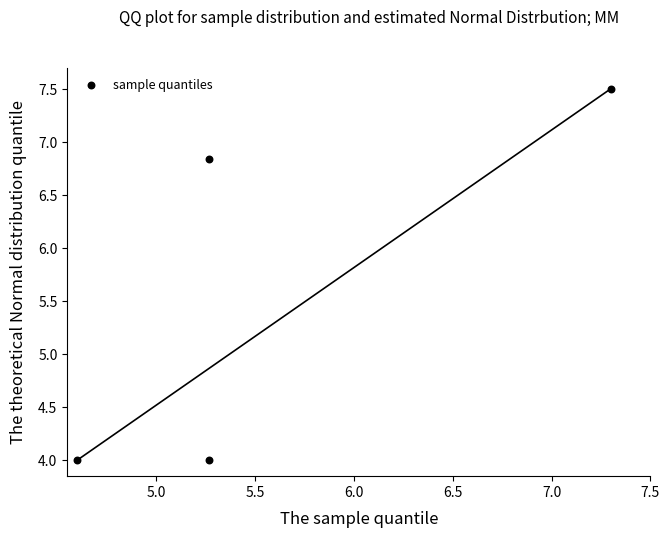

What is the average Y value?

5.6